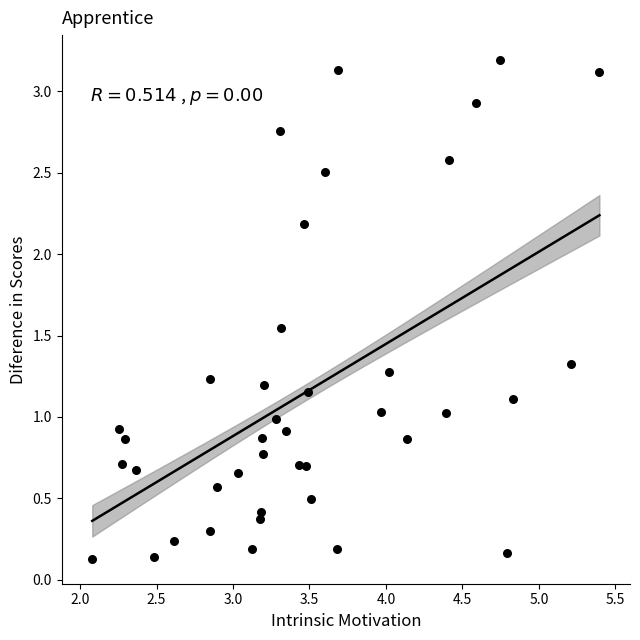

What is the range of X values (max minus min)?

3.3